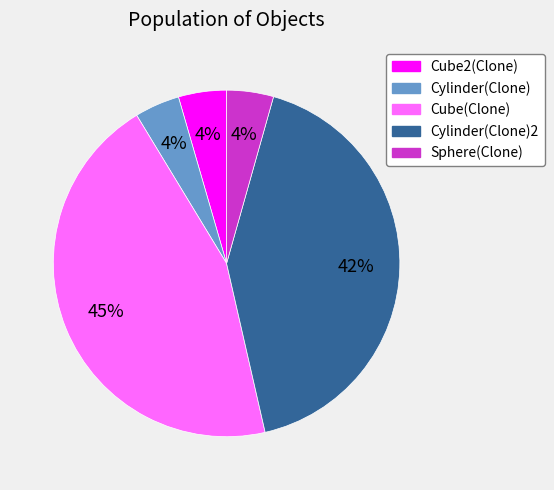

To the nearest percent, what is the difference between the largest and smallest slice percentages?

41%